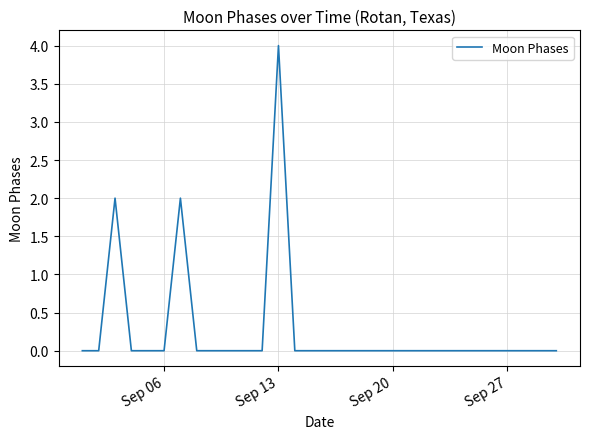

Reading left to right, transcribe all the data shown in this chart.

0	0	2	0	0	0	2	0	0	0	0	0	4	0	0	0	0	0	0	0	0	0	0	0	0	0	0	0	0	0